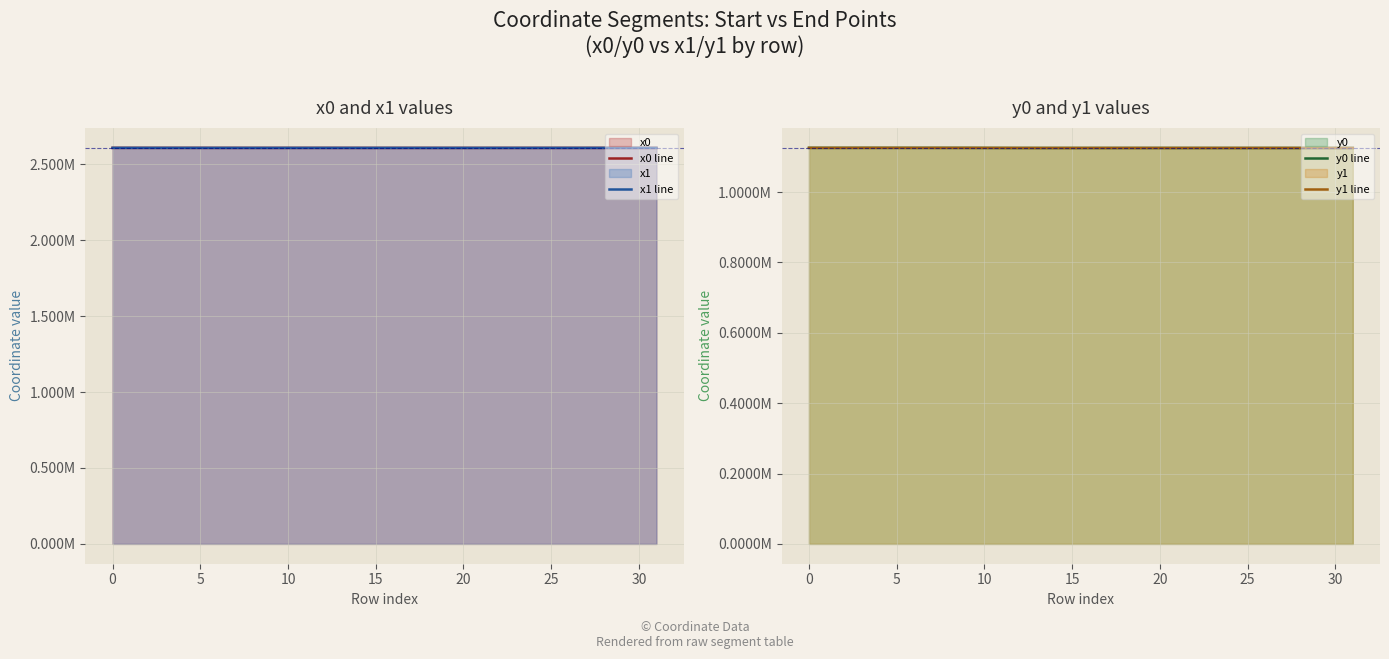

At which category does x1 line reach its first local peak?

15